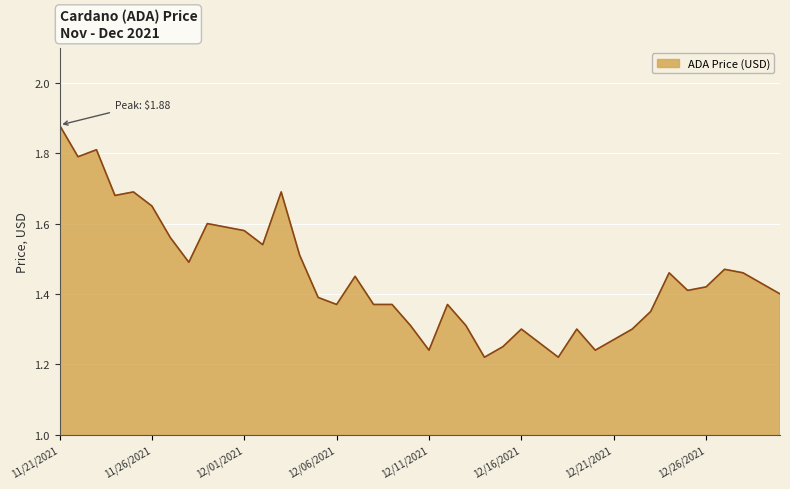

What is the label of the 20th point from the left?

12/10/2021